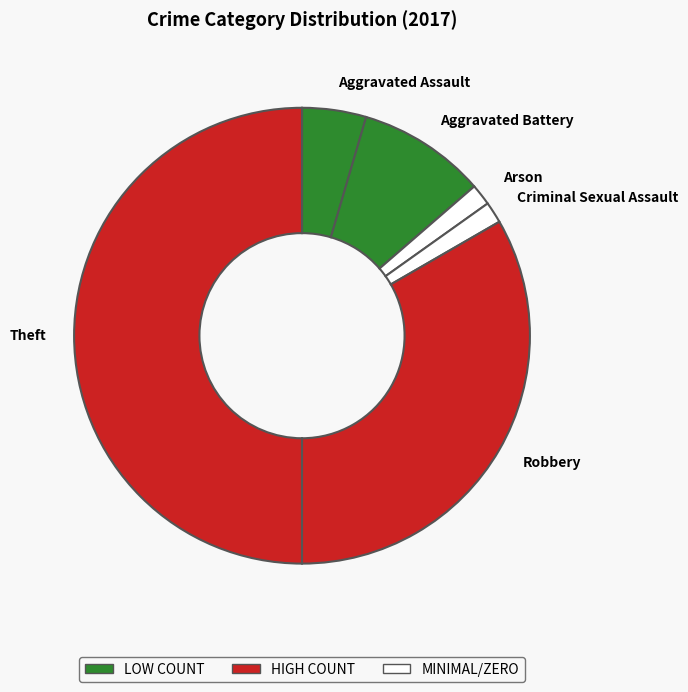

What is the largest slice in the pie chart?

Theft